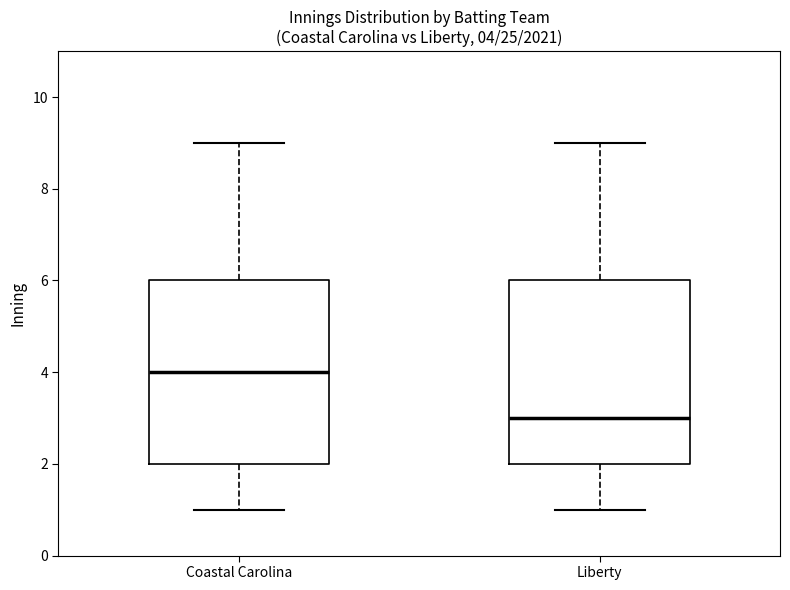

Which box has the highest median line?

Coastal Carolina